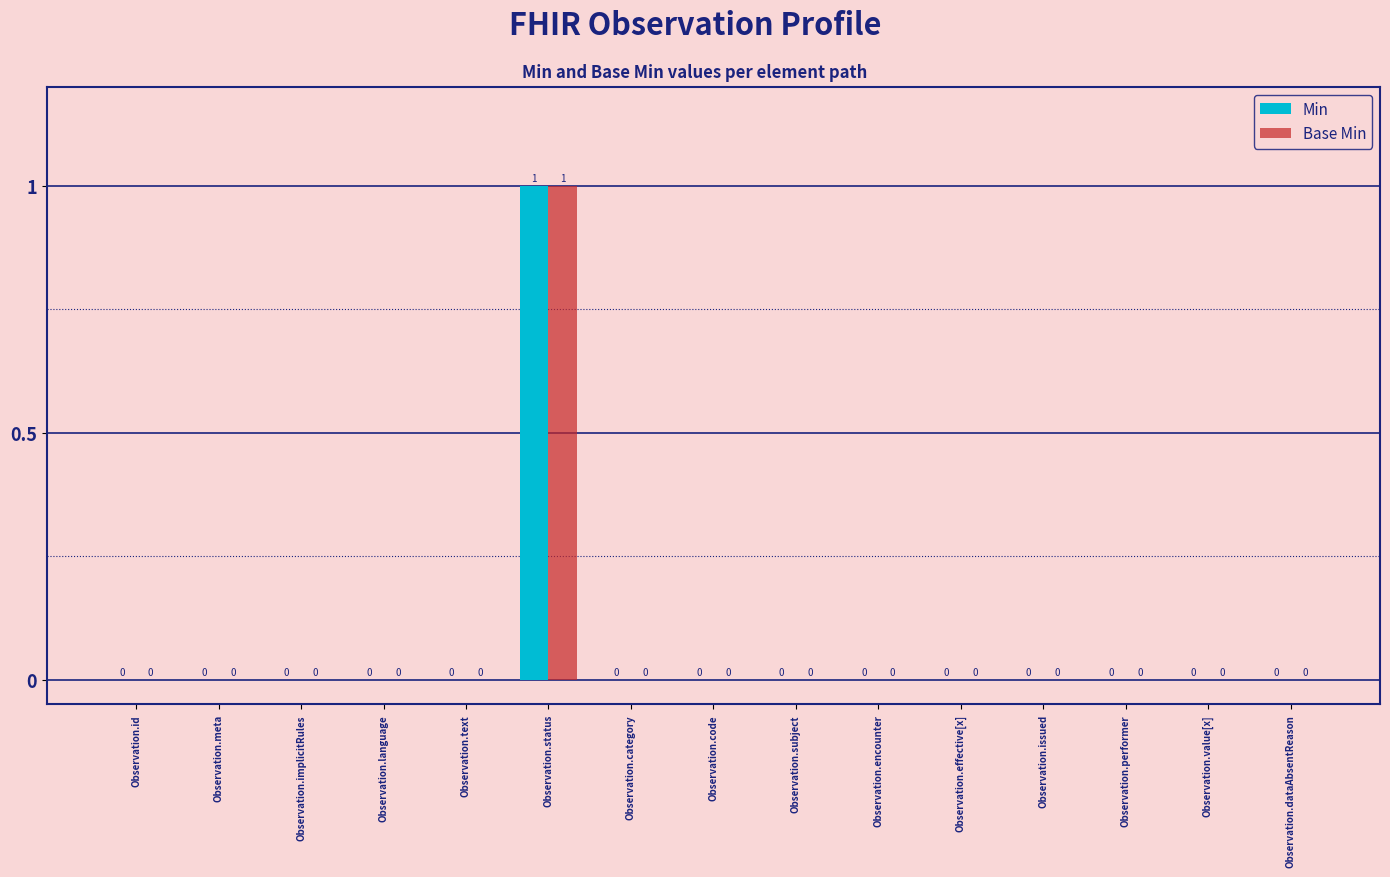

At which category is the sum across all series the highest?

Observation.status